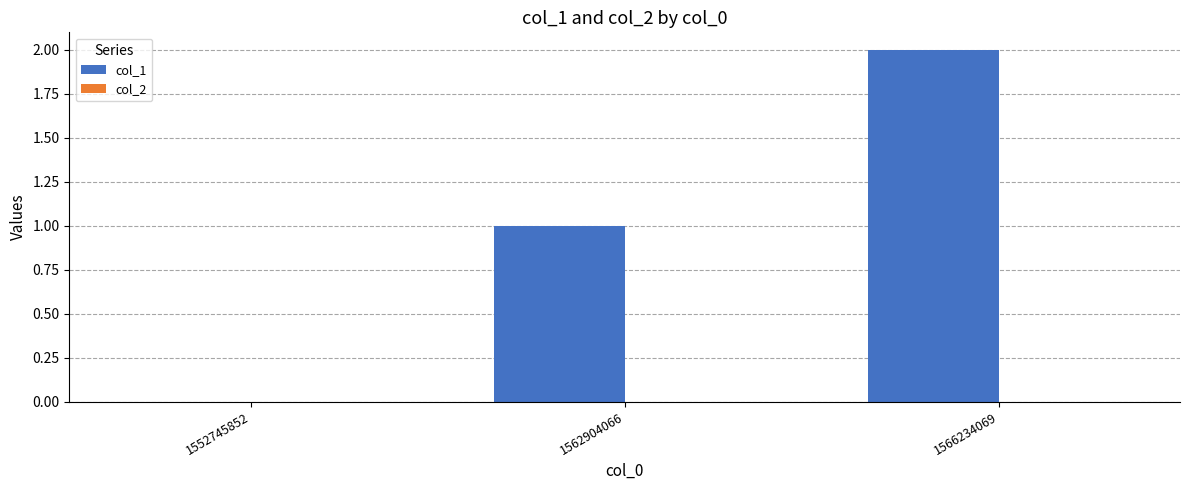

Which has a higher value, 1552745852 or 1566234069?

1566234069